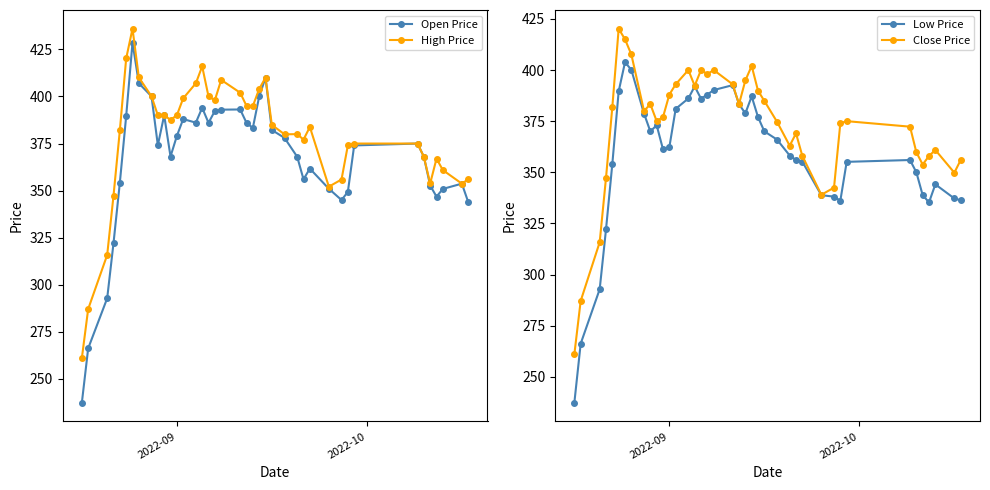

How many interior local peaks does the Open Price series have?

9